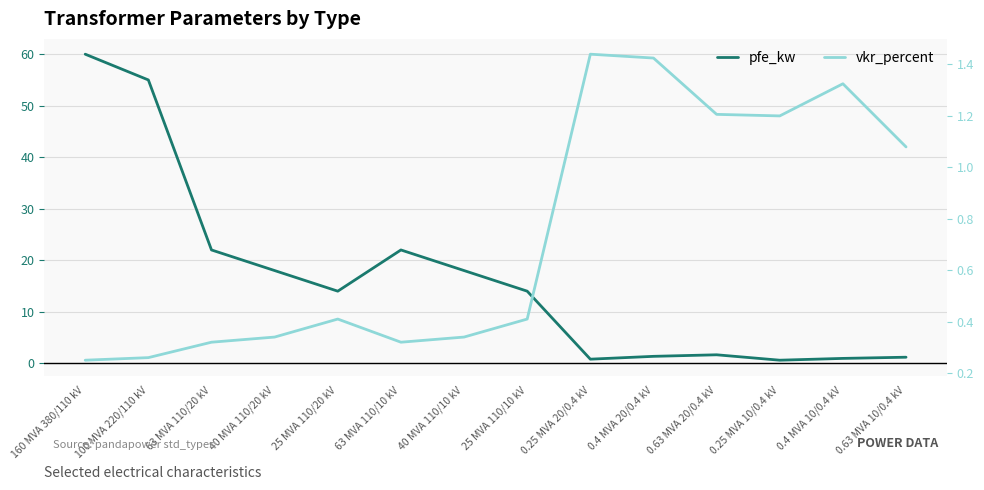

What is the greatest value displayed?

60.0